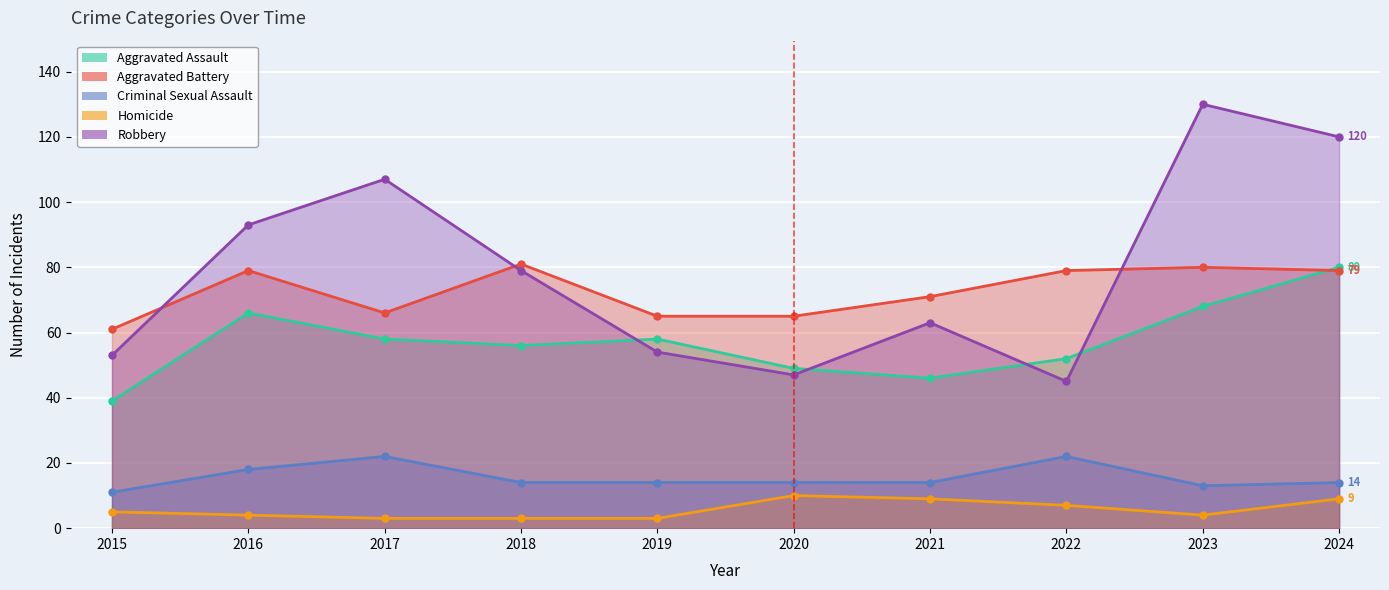

Where does the Criminal Sexual Assault series first go above 14?

2016